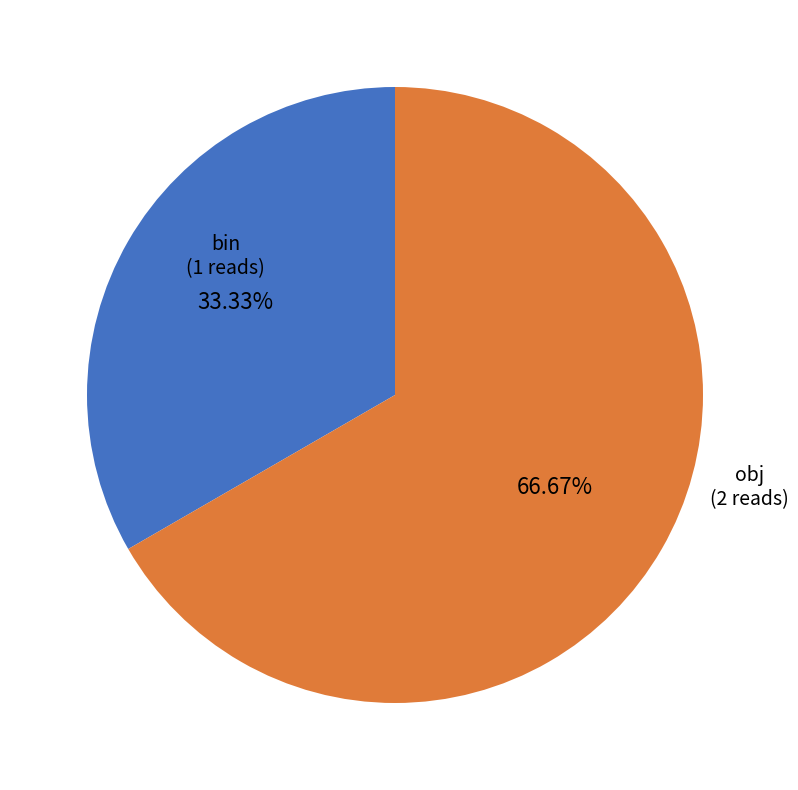

Is it true that bin is 33% of the pie?

True